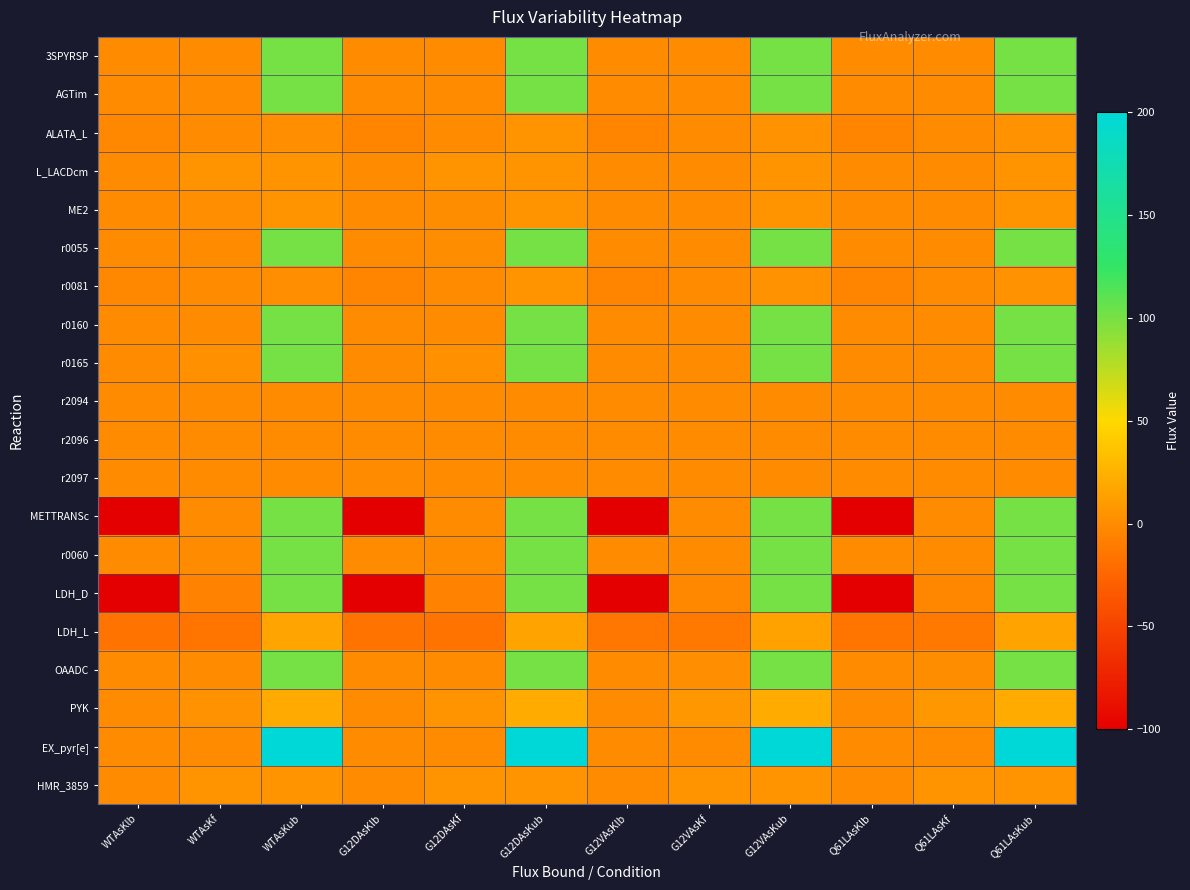

Which series has the largest range (max minus min)?

EX_pyr[e]